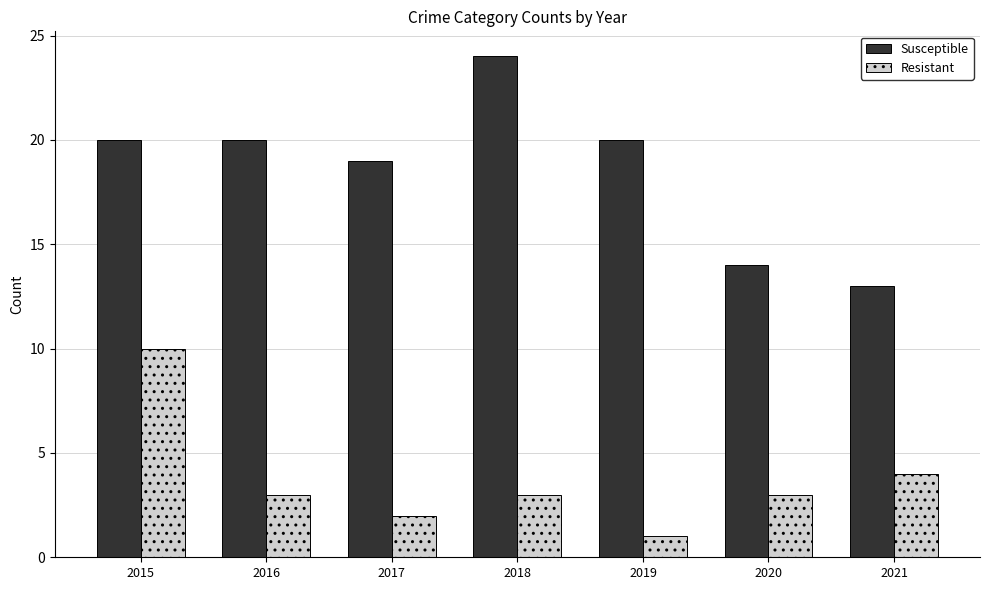

The value of Susceptible at 2016 is 20. True or false?

True